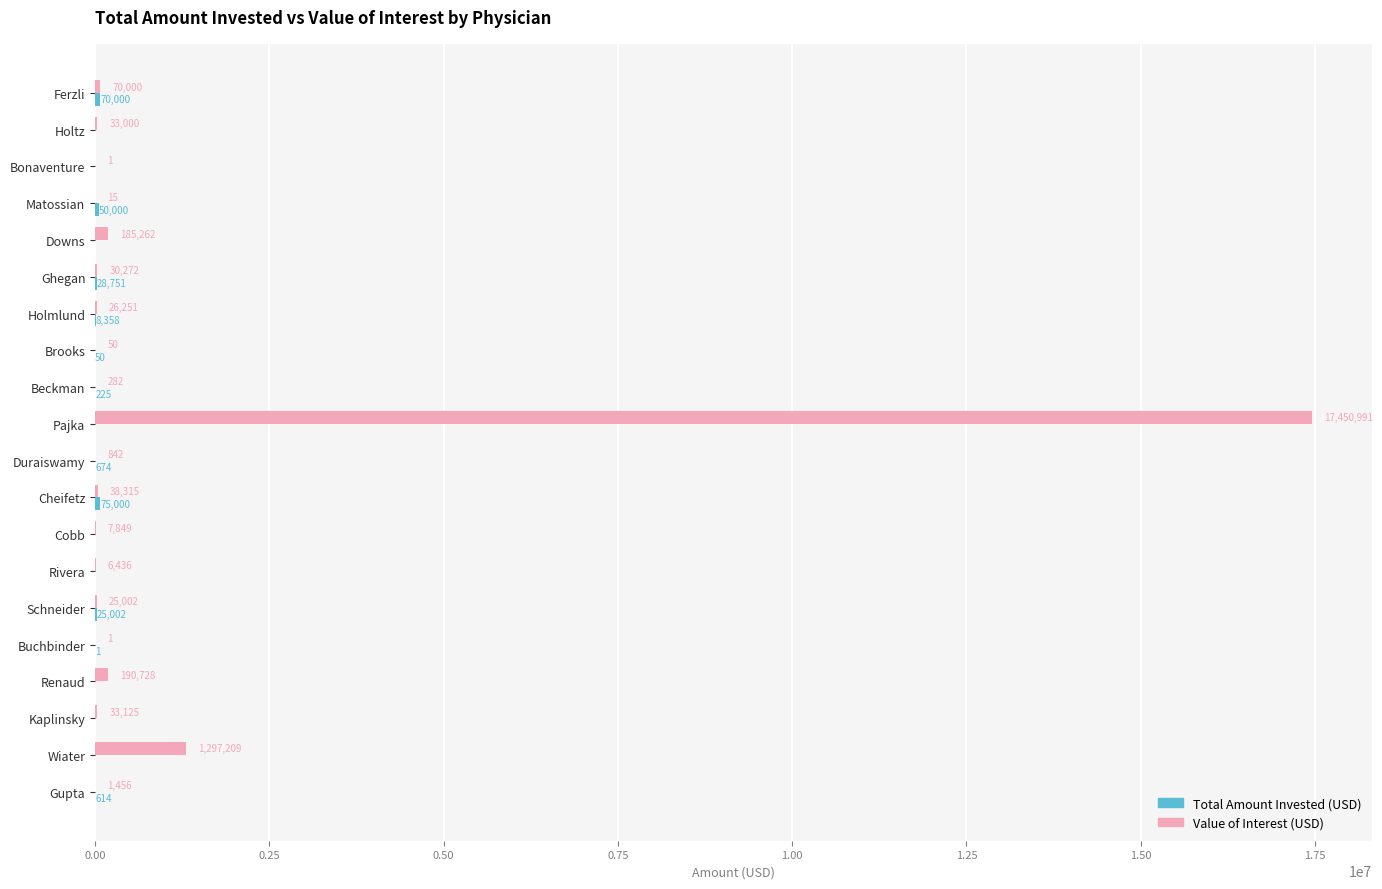

What is the total value across all series at Brooks?

100.0